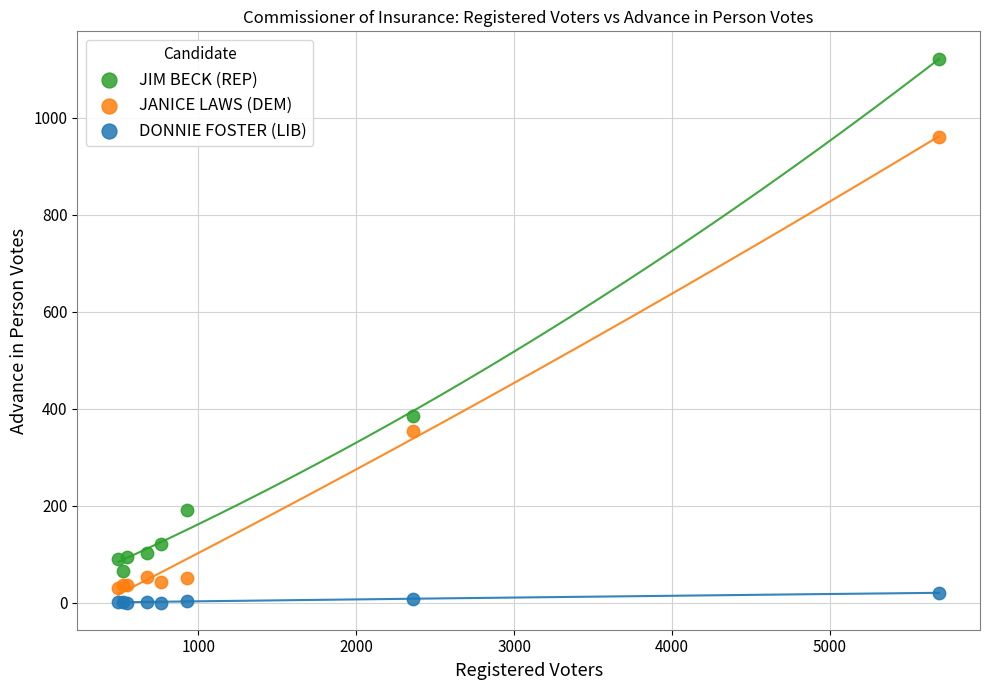

Which series reaches the maximum Y coordinate?

JIM BECK (REP)